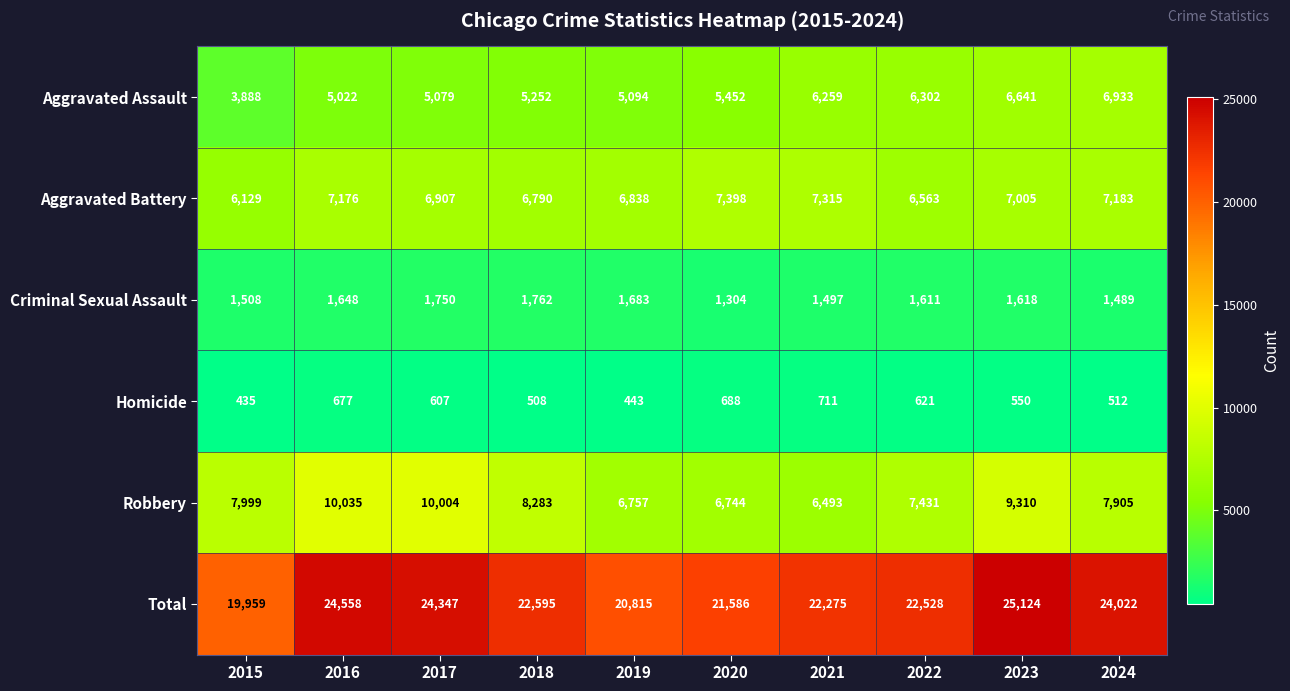

At how many categories does at least one series exceed 10148?

10